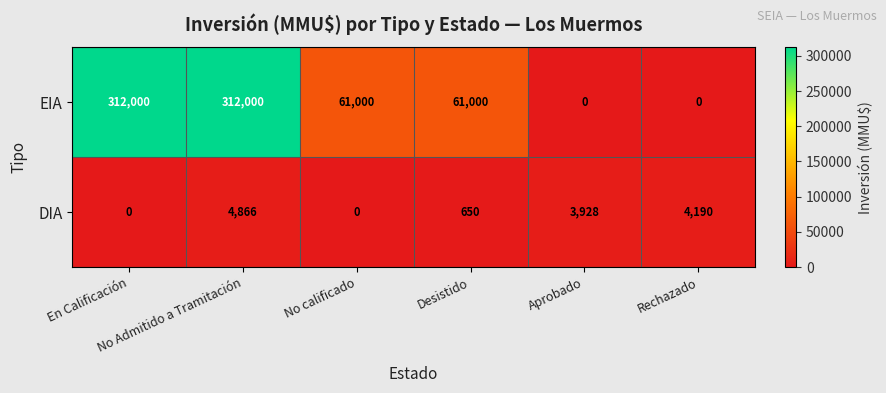

What is the total value across all series at En Calificación?

312000